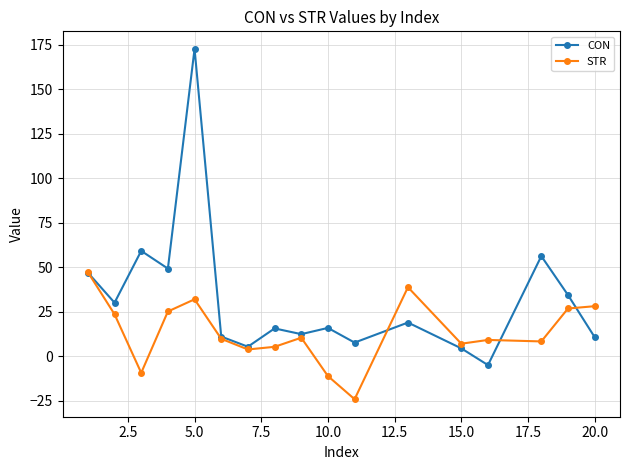

At how many categories does at least one series exceed 42?

5